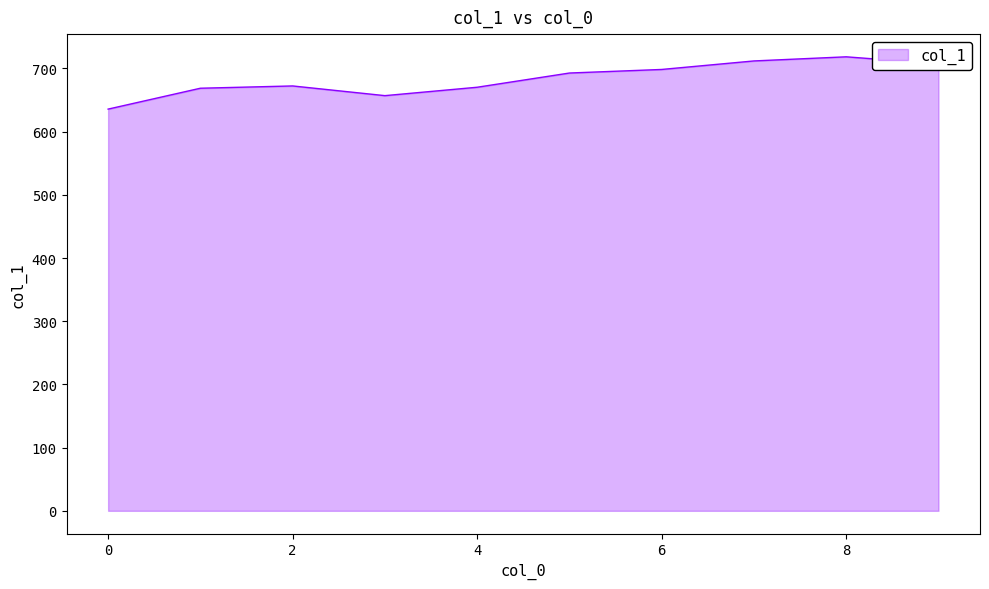

What is the maximum value shown in the chart?

718.4